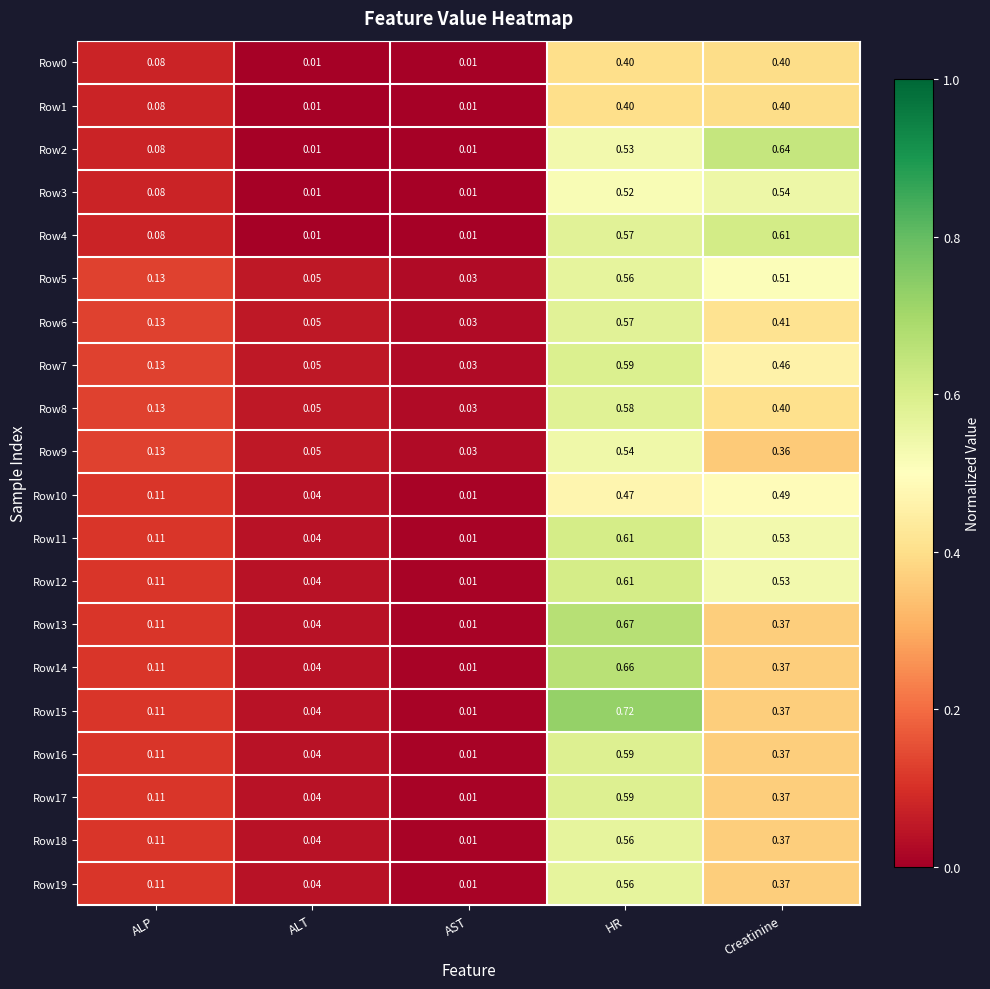

At which label does Row5 reach its peak?

HR